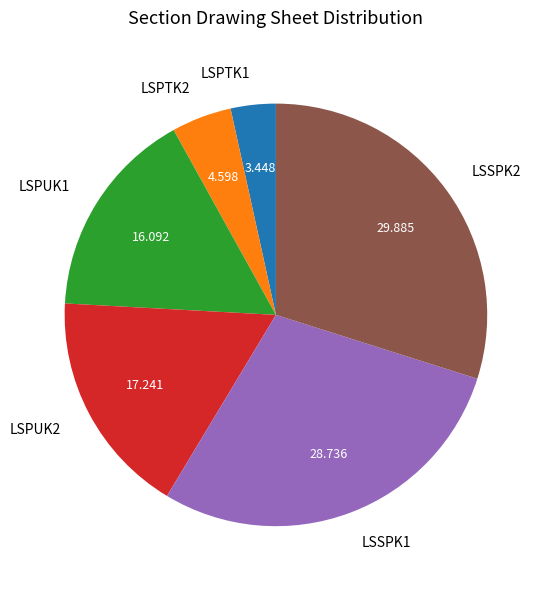

True or false: LSPUK2 accounts for 17% of the total.

True